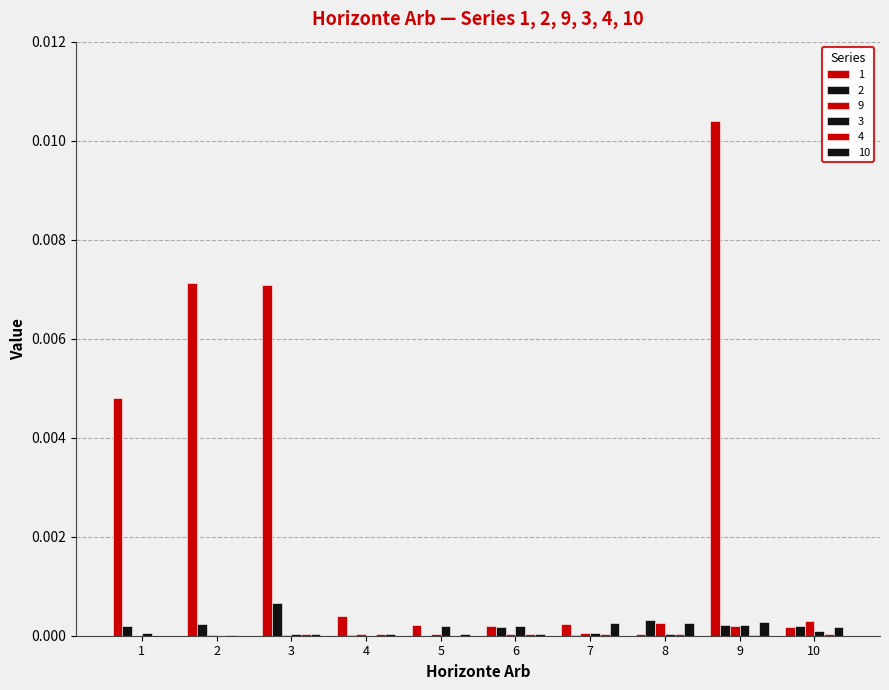

The 2 series shows 0.0 at 4. True or false?

False